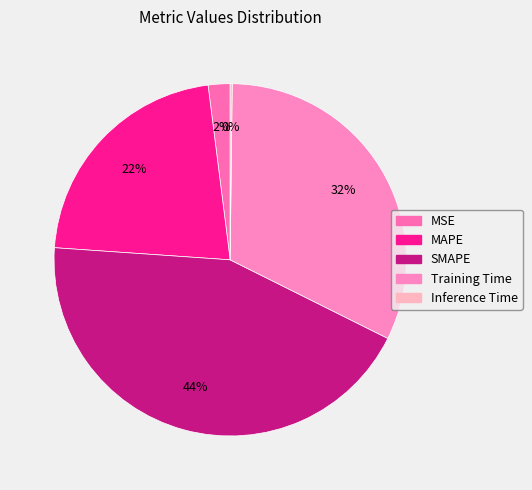

Combined, what portion of the pie is MAPE and Inference Time?

22.1%